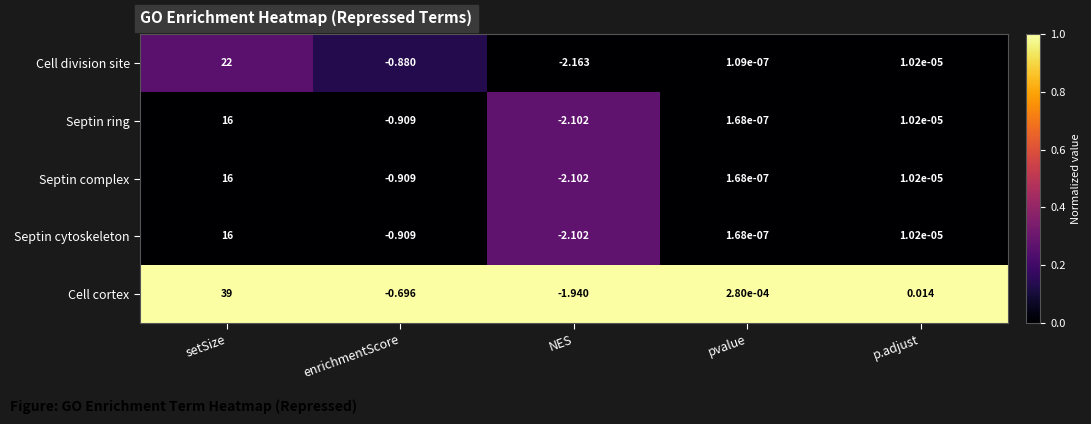

Which series changed the most between setSize and NES?

Cell cortex